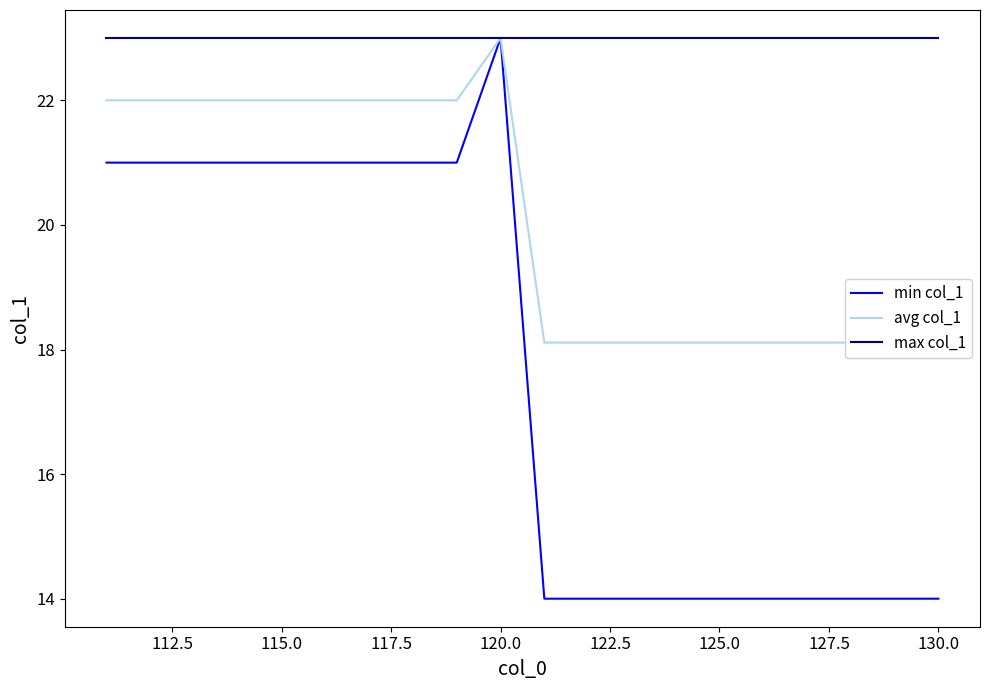

At which label does min col_1 reach its peak?

120.0